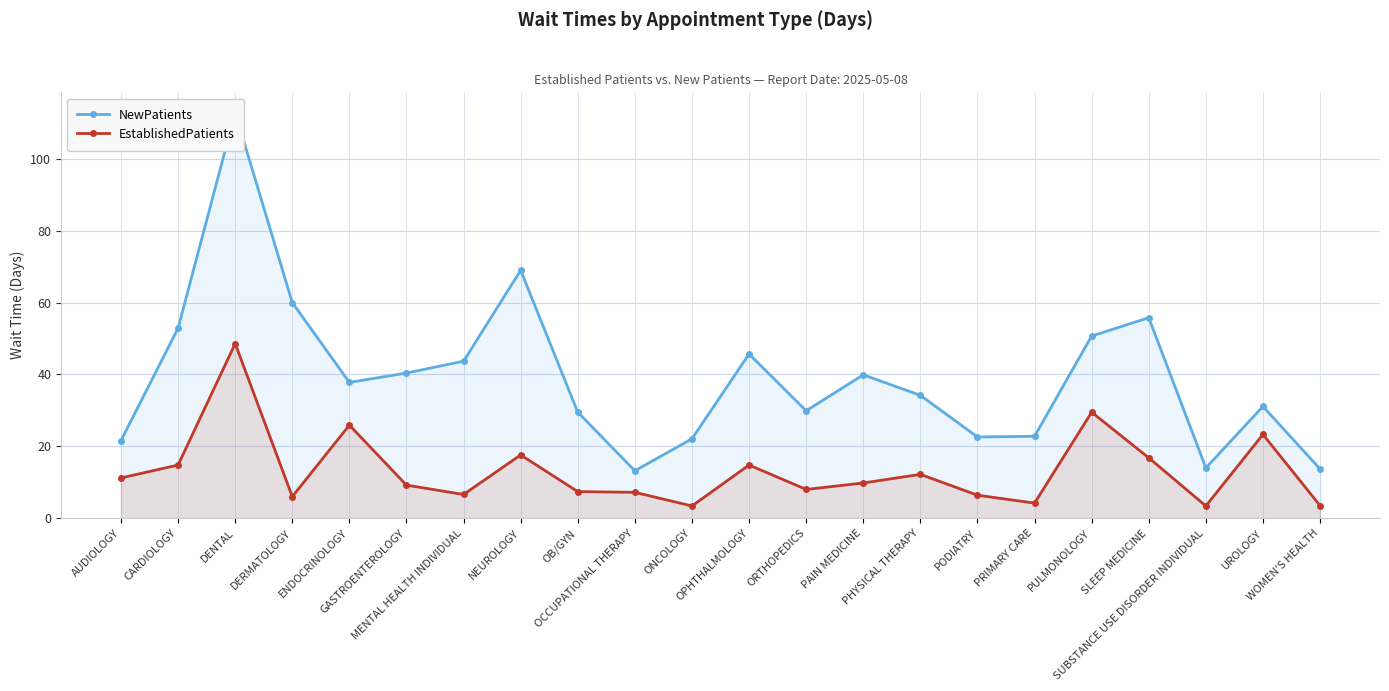

True or false: EstablishedPatients has more than 2 interior local peaks.

True